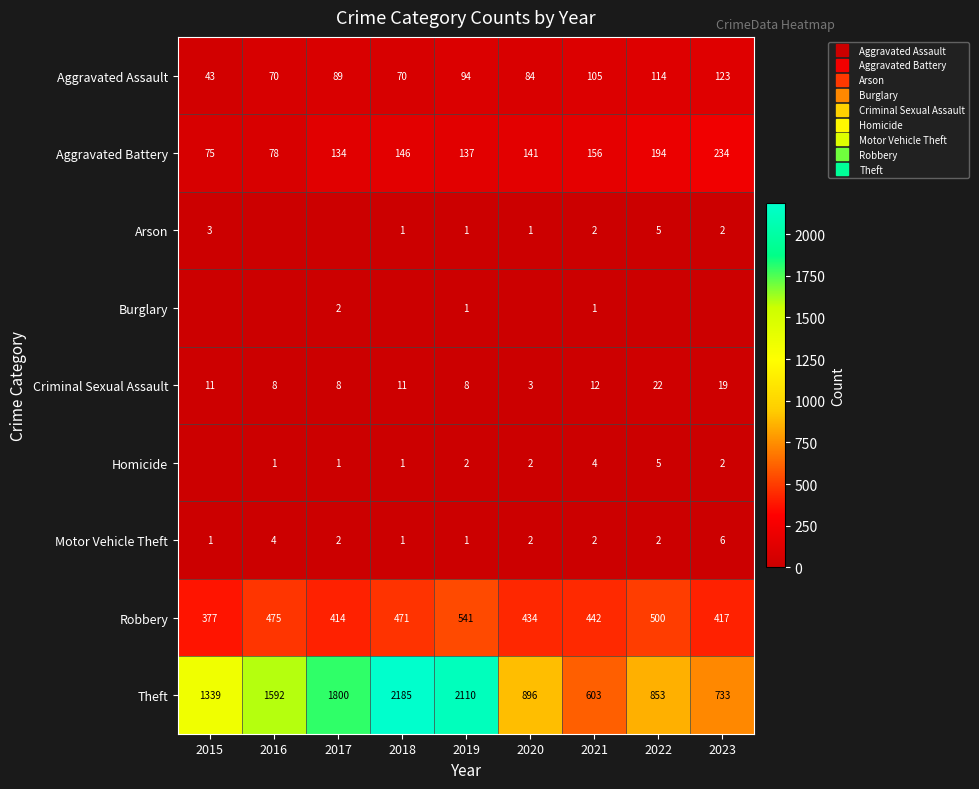

What is the spread (max minus min) of values at 2020?

896